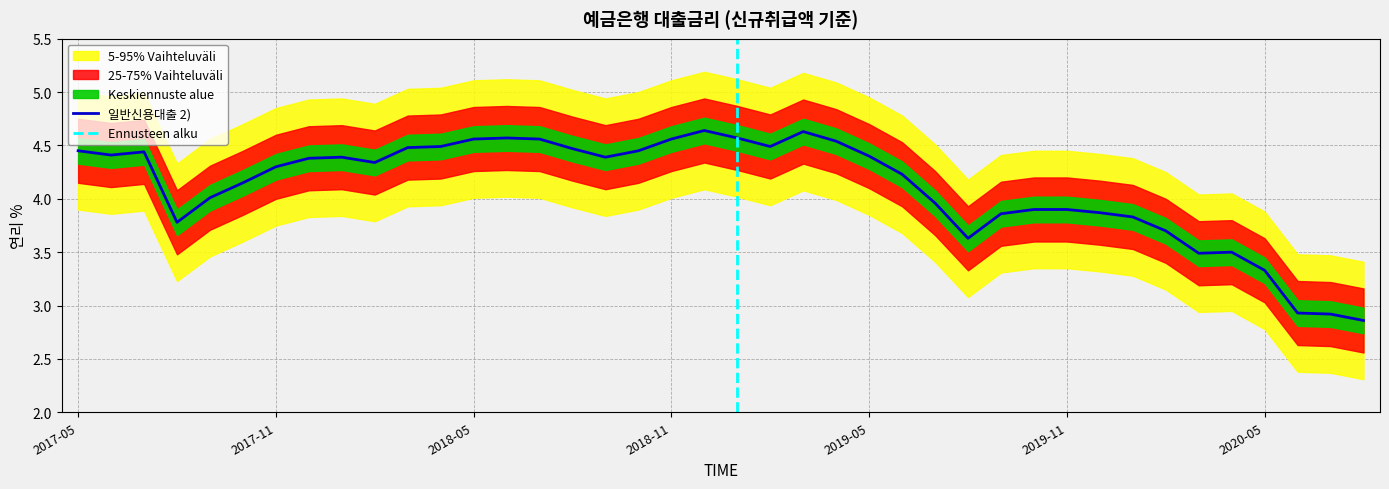

Reading left to right, extract all data points from this chart.

4.5	4.4	4.4	3.8	4.0	4.2	4.3	4.4	4.4	4.3	4.5	4.5	4.6	4.6	4.6	4.5	4.4	4.5	4.6	4.6	4.6	4.5	4.6	4.5	4.4	4.2	4.0	3.6	3.9	3.9	3.9	3.9	3.8	3.7	3.5	3.5	3.3	2.9	2.9	2.9